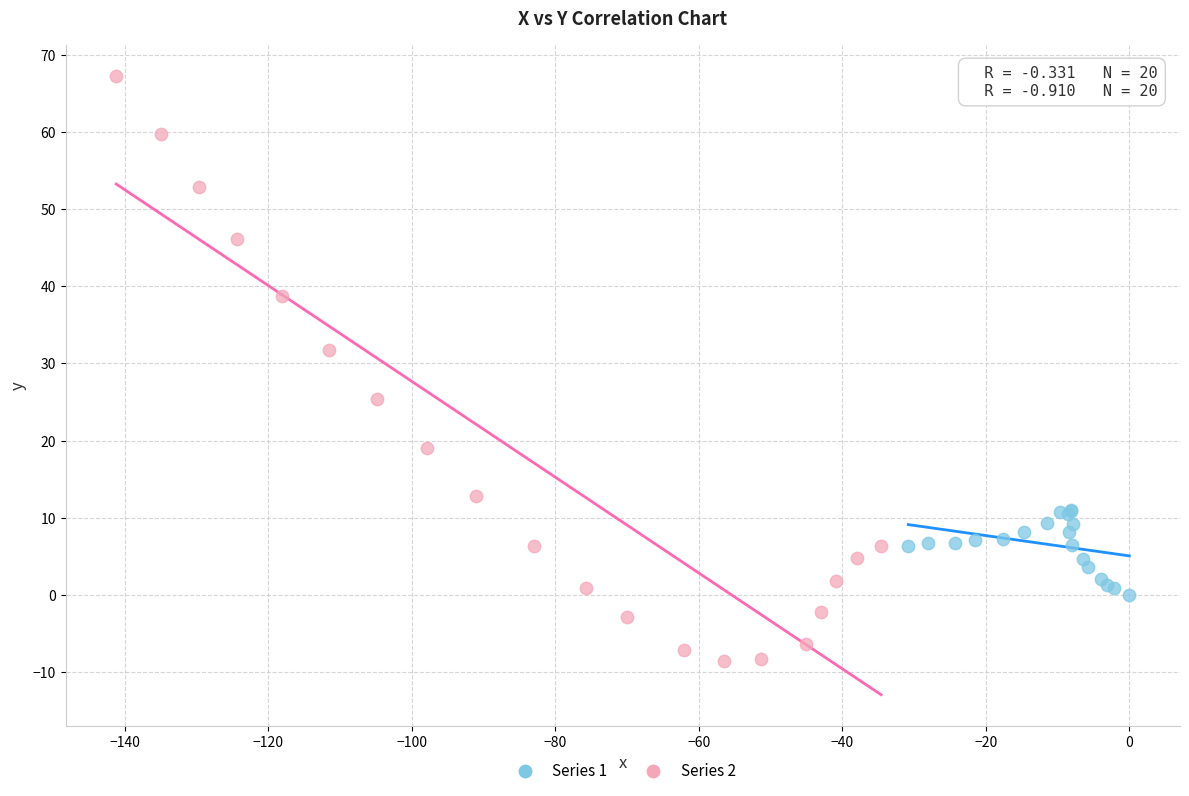

Which series contains the lowest Y value?

Series 2